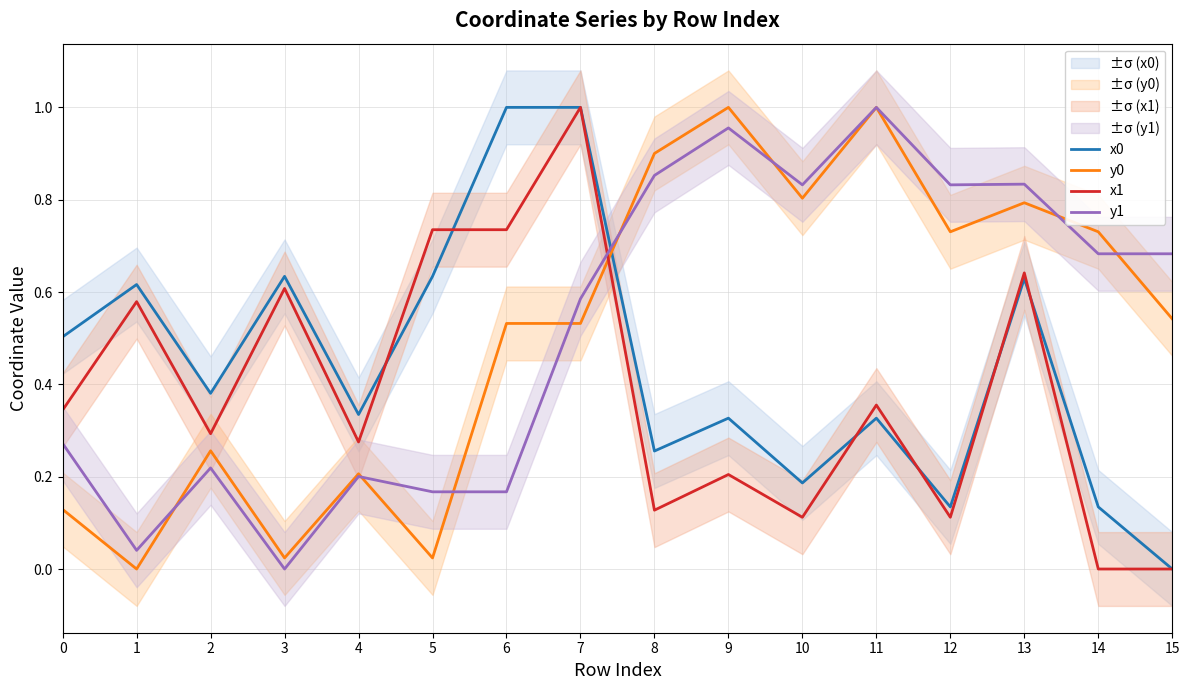

What is the value of the y1 point at the 3rd from the left?

0.2